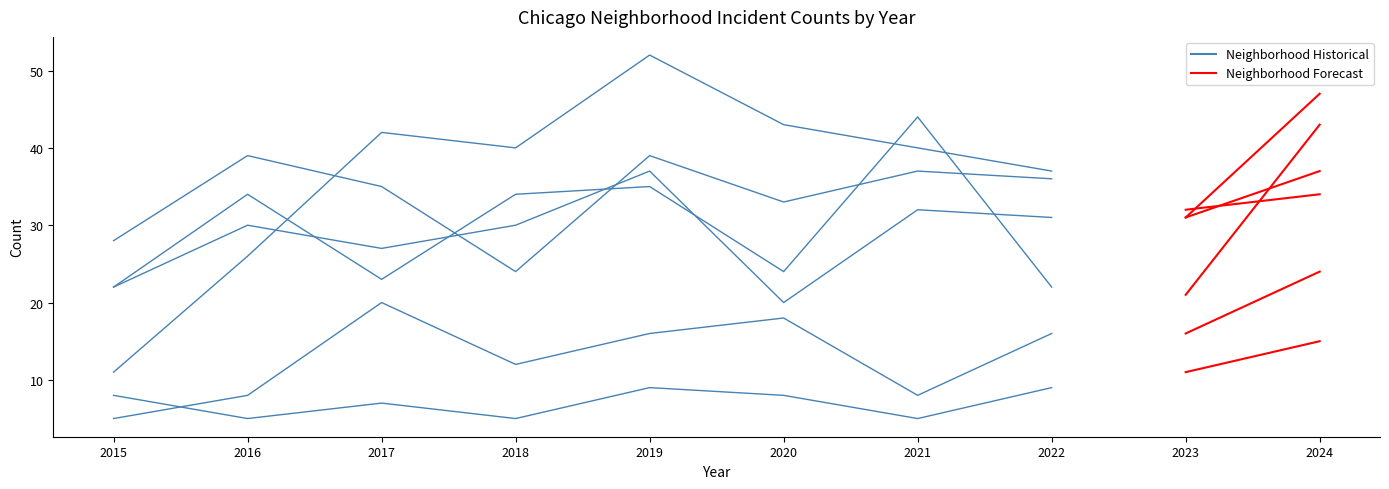

What is the difference between the highest and lowest values at 2017?

35